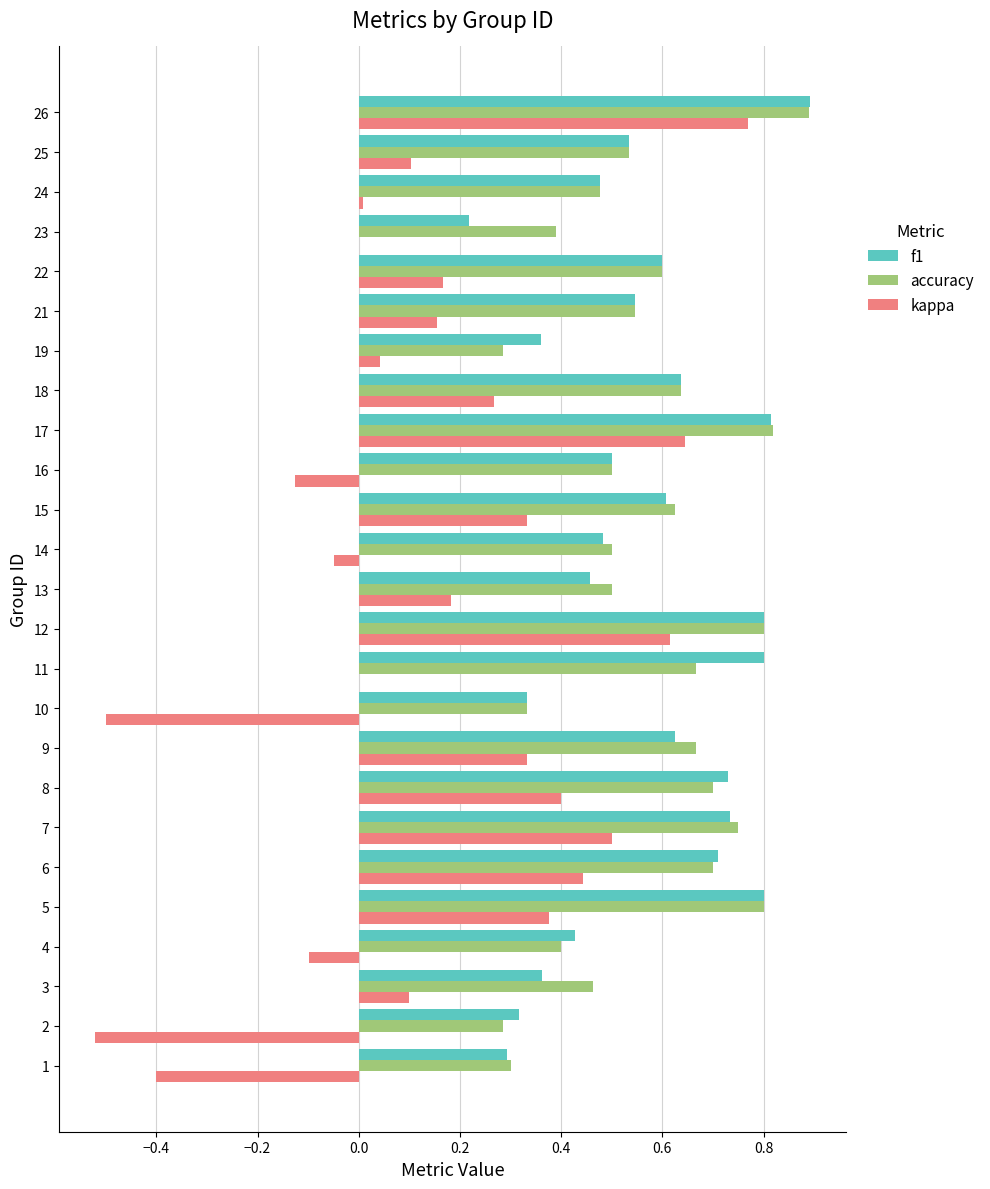

What is the sum of all kappa values?

3.7